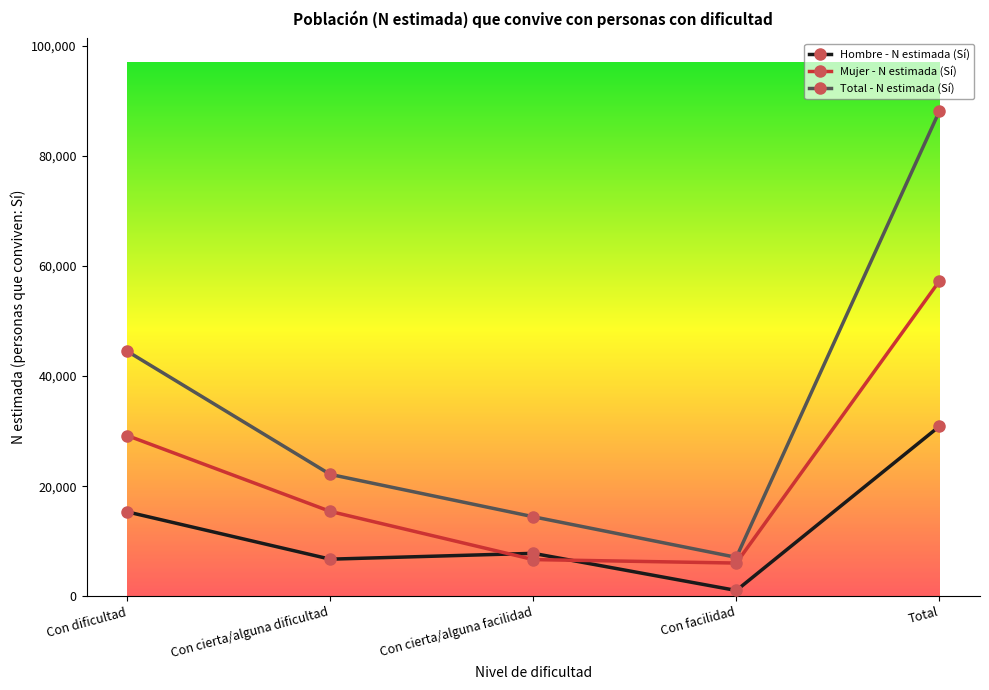

What is the sum of all Total - N estimada (Sí) values?

176340